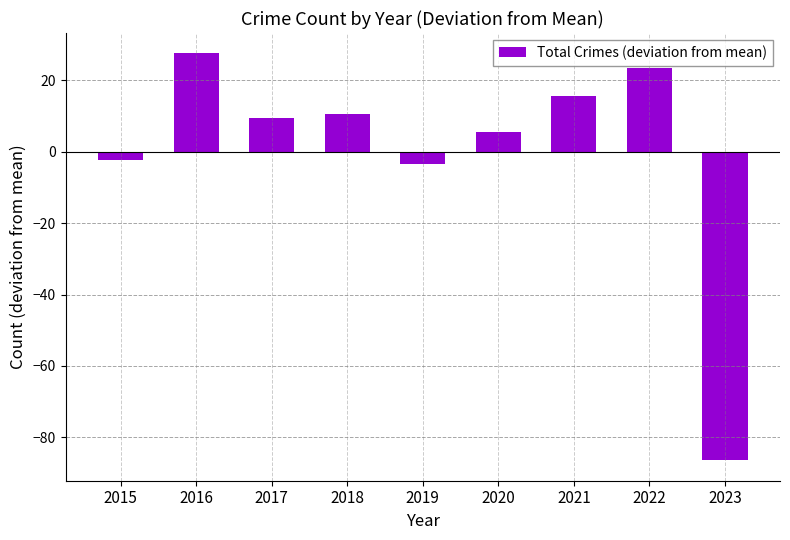

What value does the data have at 2015?

-2.4